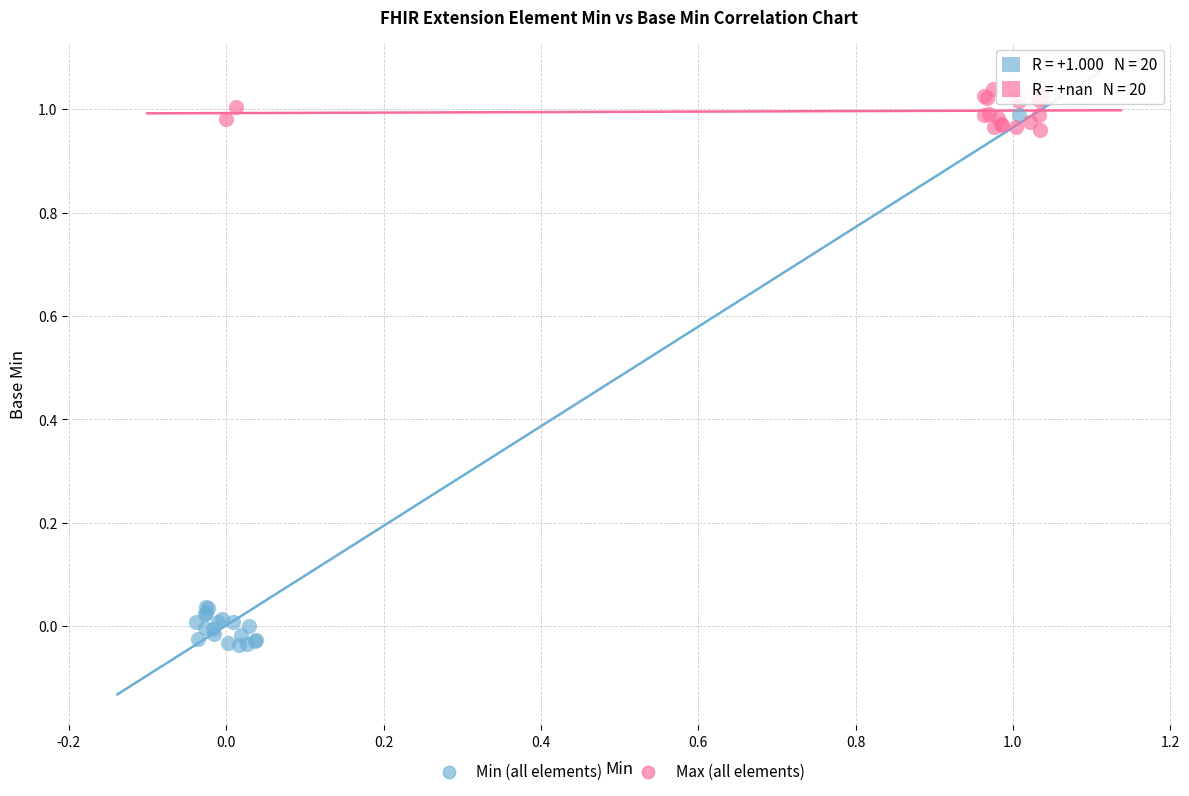

Which series has the widest spread of Y values?

Min (all elements)